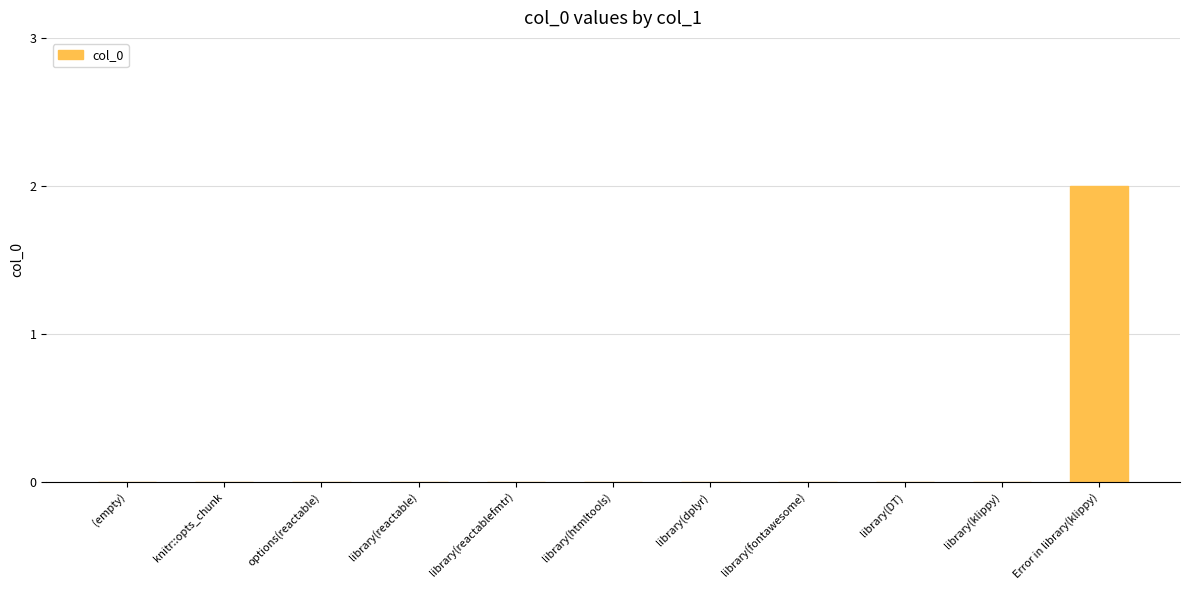

At which category does the chart reach its peak across all series?

Error in library(klippy)